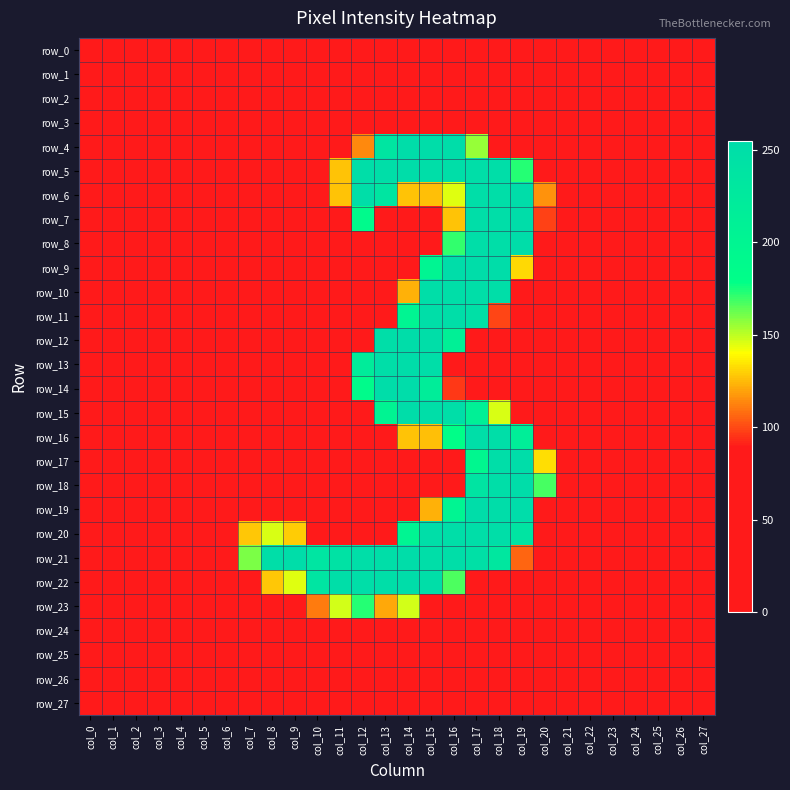

At which label does row_27 reach its minimum?

col_0